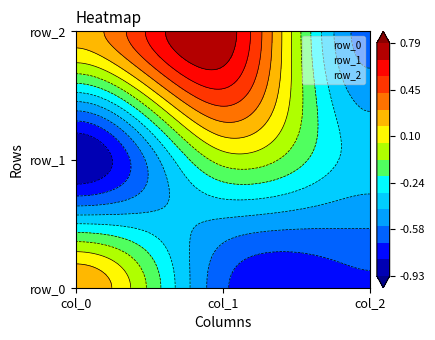

Reading left to right, list all the values displayed in this chart.

row_0: 0.3	-0.7	-0.7
row_1: -0.9	-0.0	-0.4
row_2: 0.2	0.8	-0.6